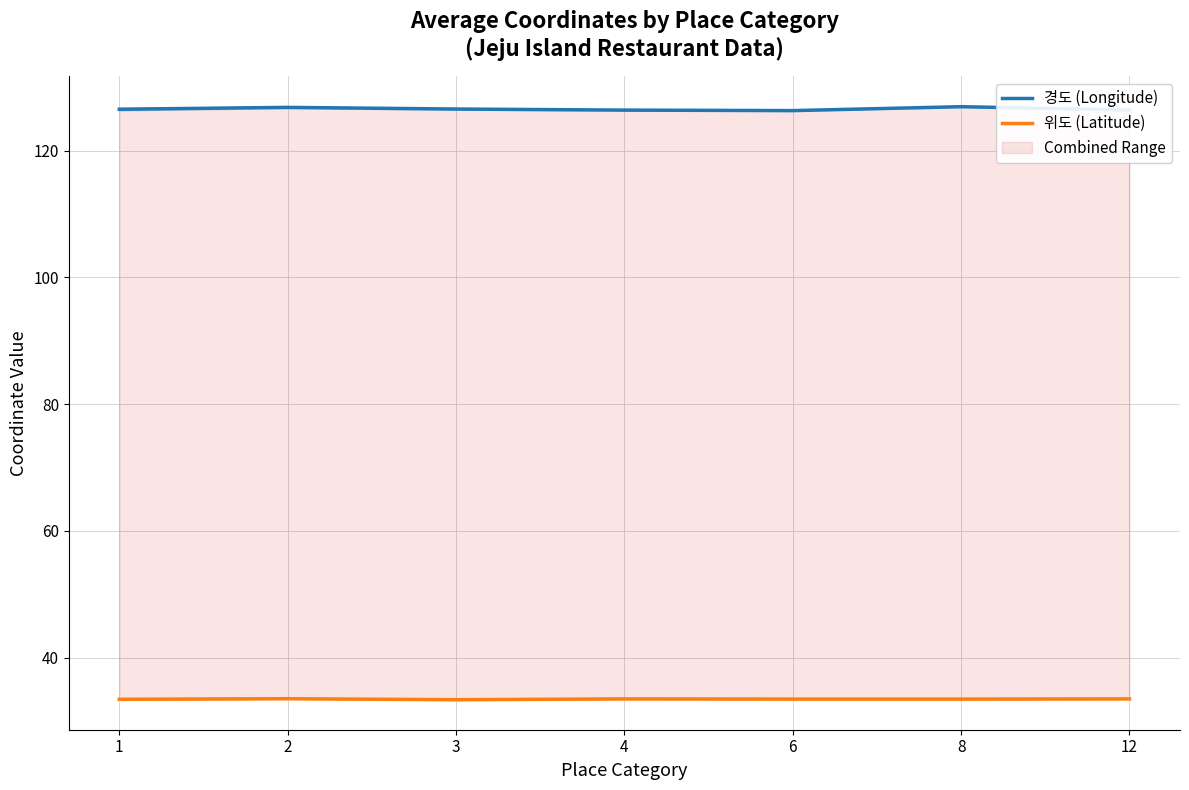

What is the maximum value shown in the chart?

126.9